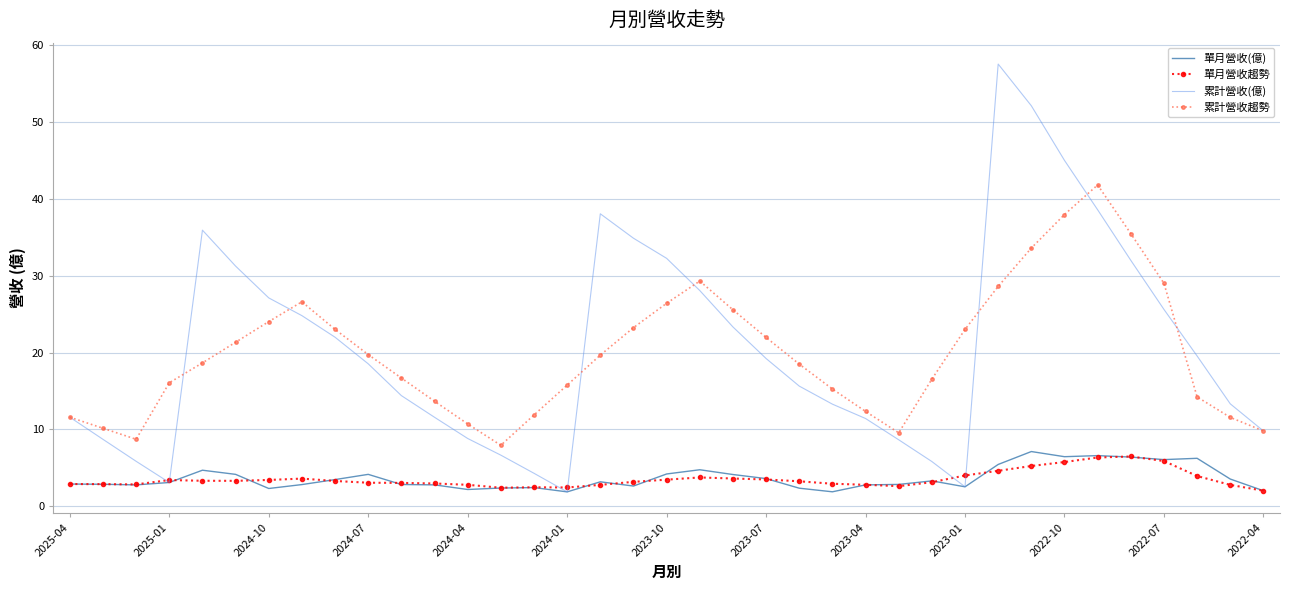

What is the lowest value of the 單月營收(億) series?

1.9